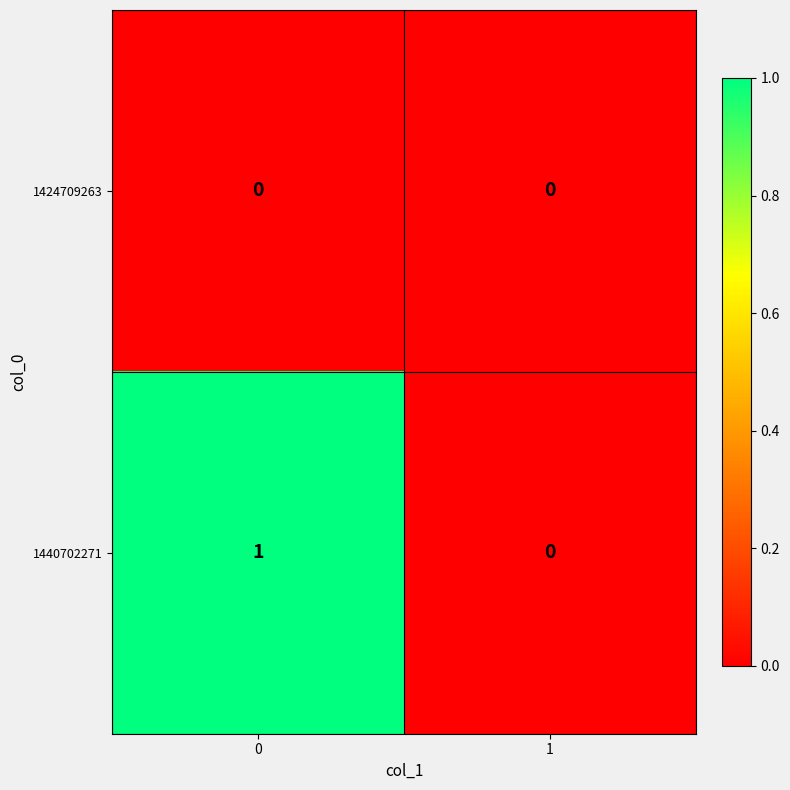

Count the number of data series in this chart.

2